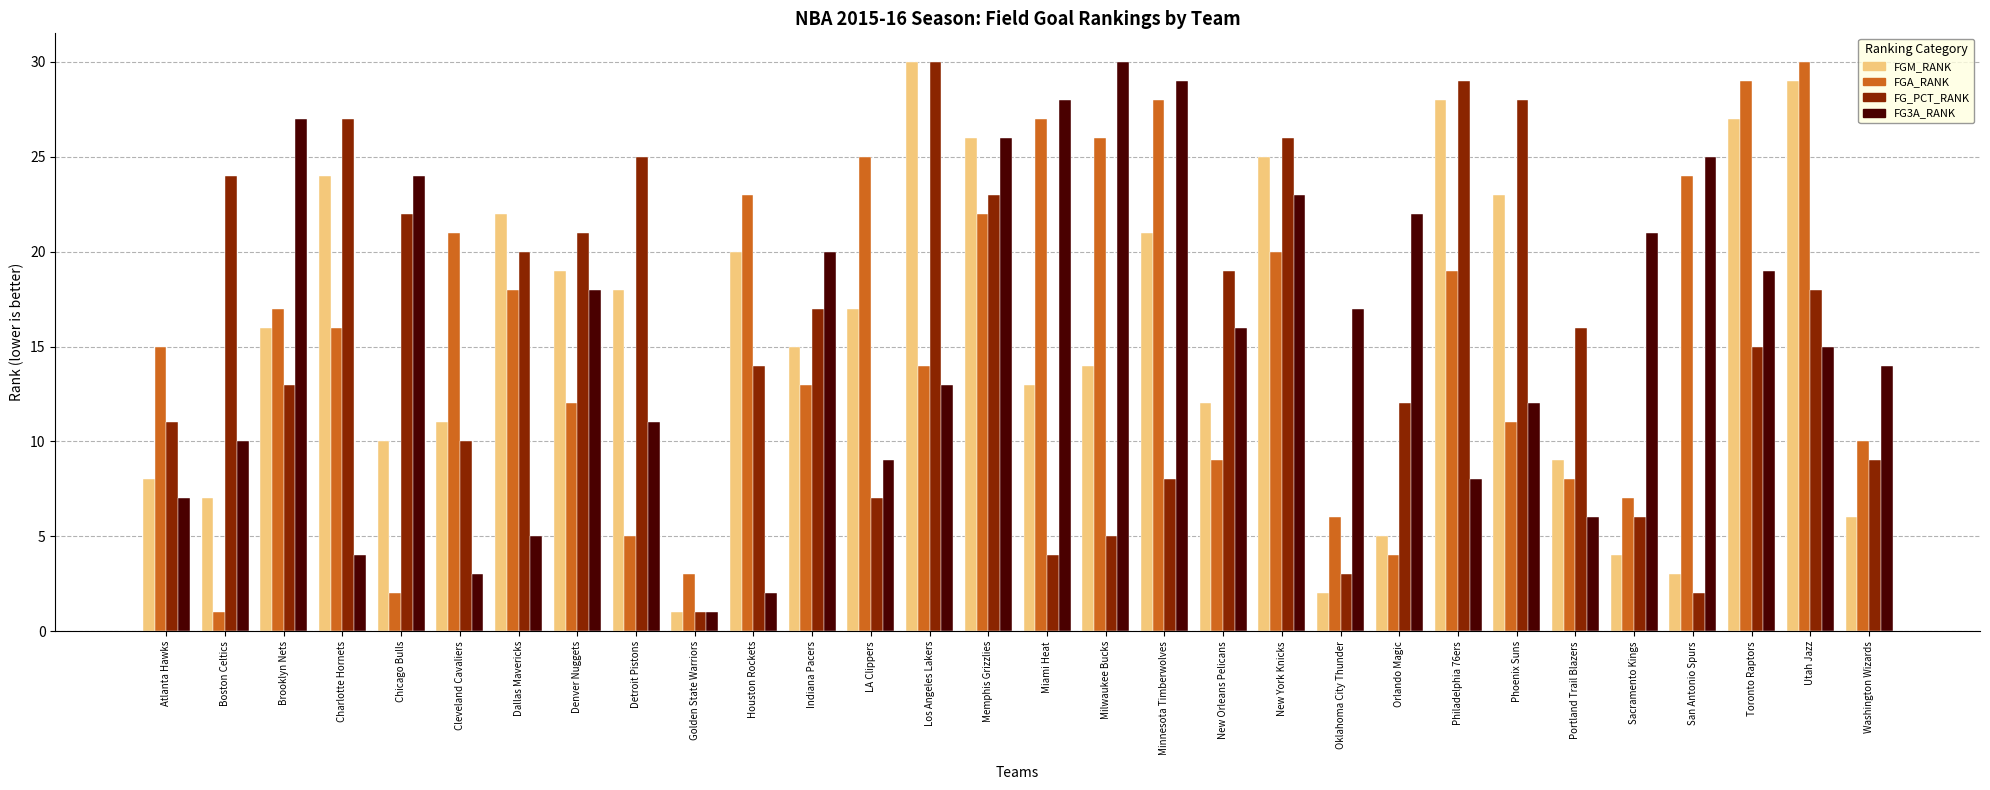

What is the spread (max minus min) of values at Chicago Bulls?

22